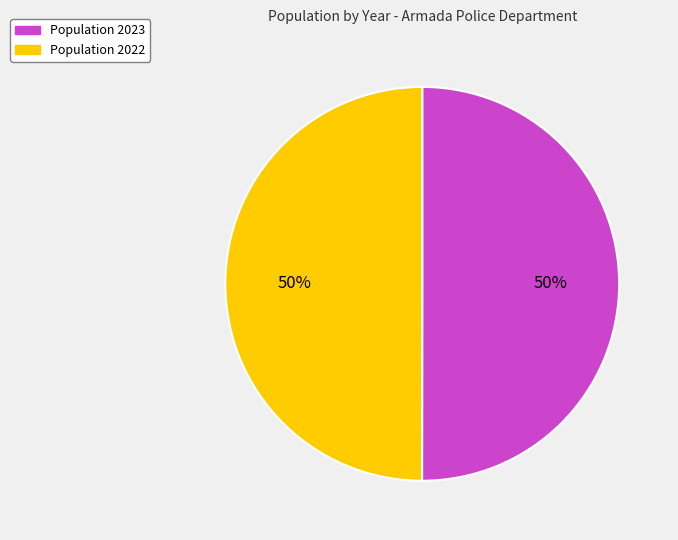

To the nearest percent, what is the average slice percentage?

50%